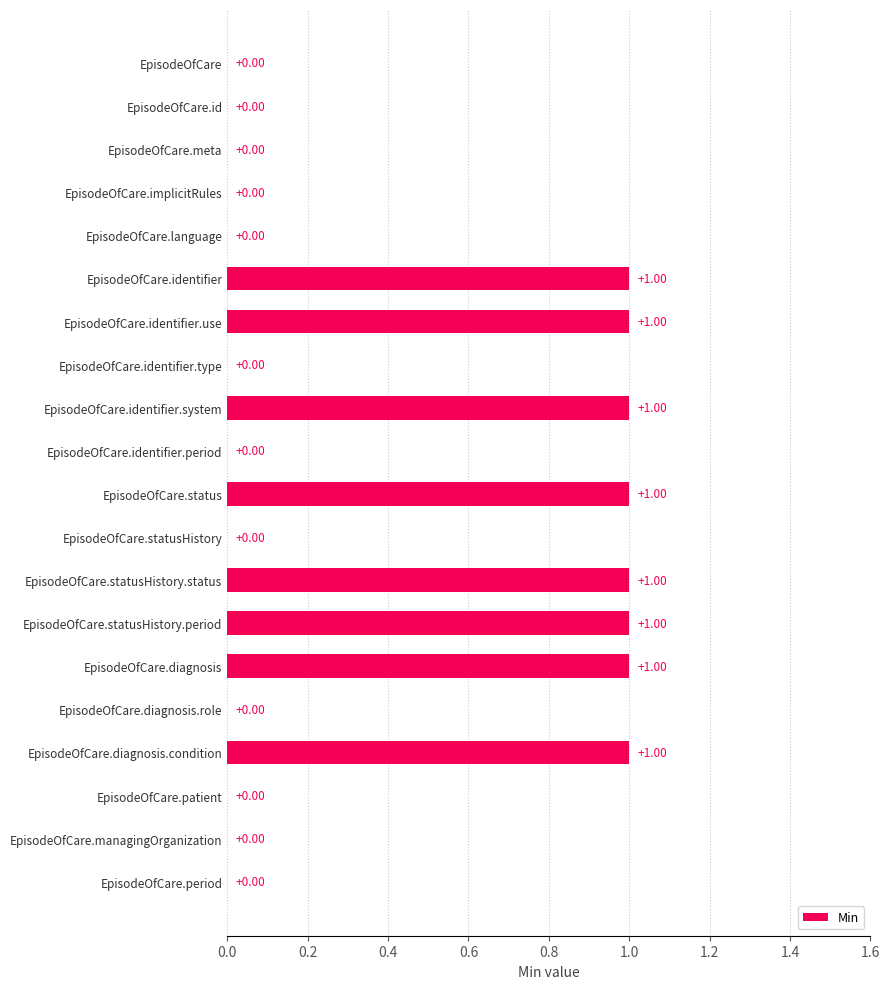

Between EpisodeOfCare.patient and EpisodeOfCare.diagnosis.condition, which is larger?

EpisodeOfCare.diagnosis.condition